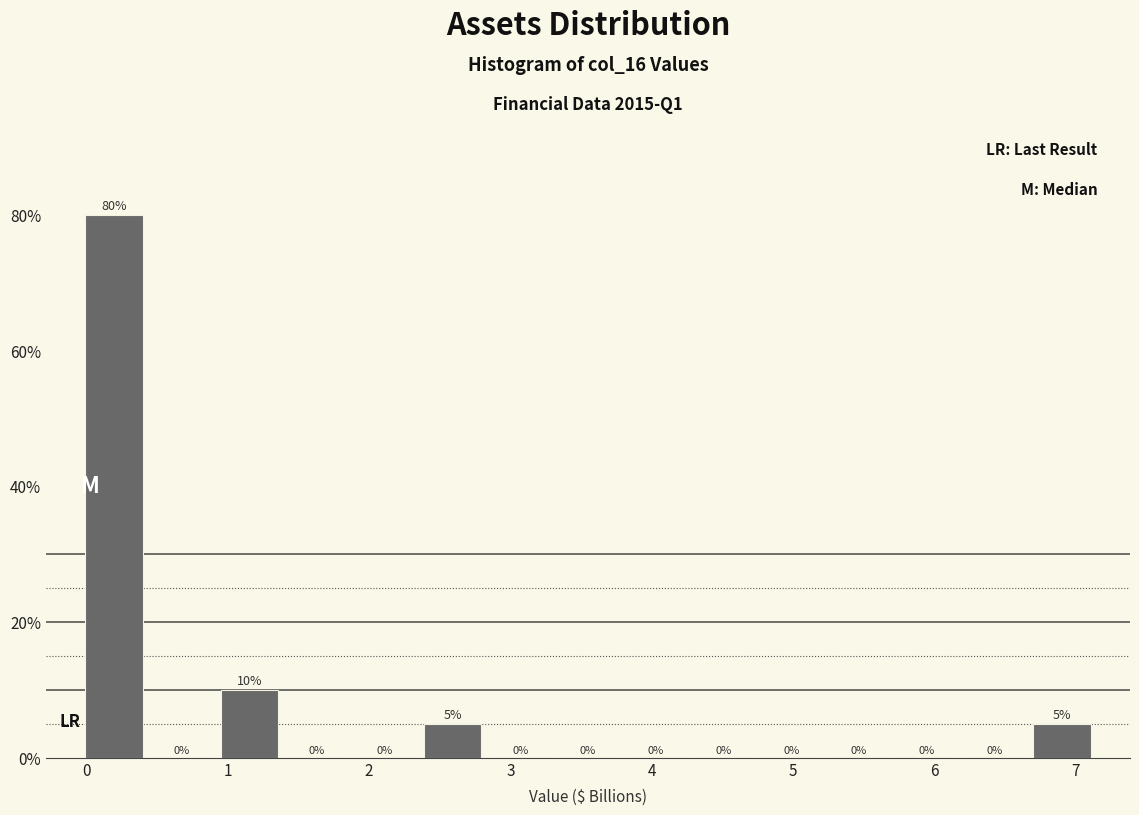

How tall is the bar that spans 0.9 to 1.4 on the x-axis? The bar edges are not printed on the chart, so give them approximately, as read against the axis.

10